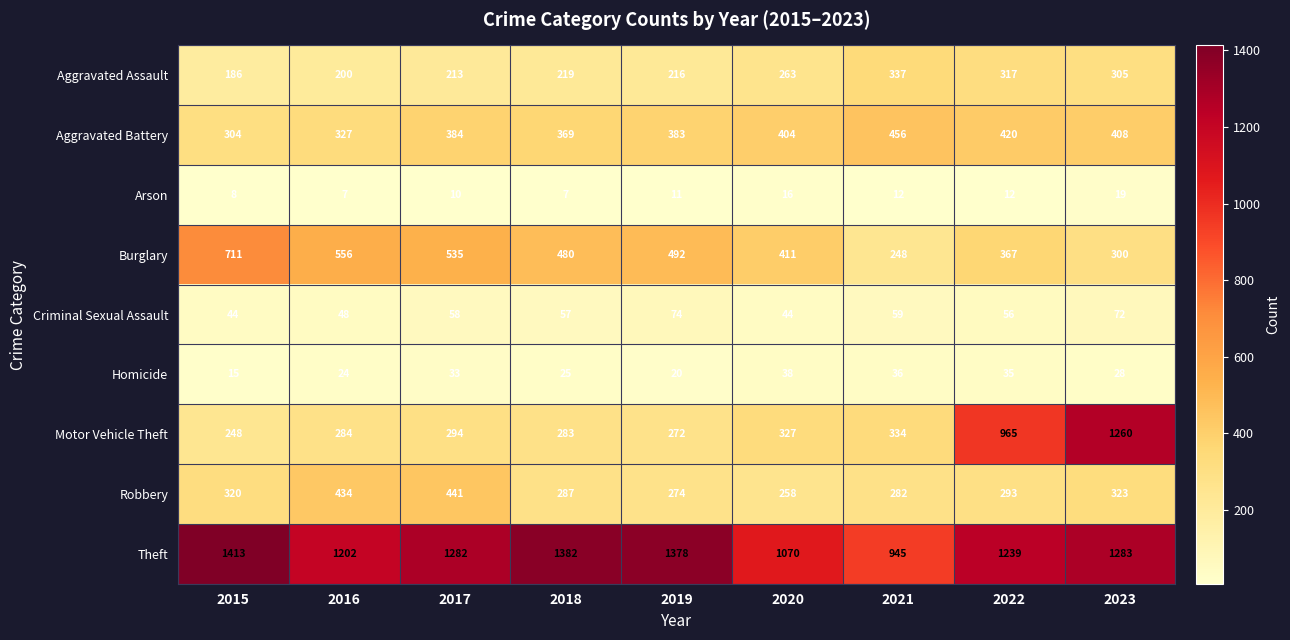

How many categories are shown in the chart?

9